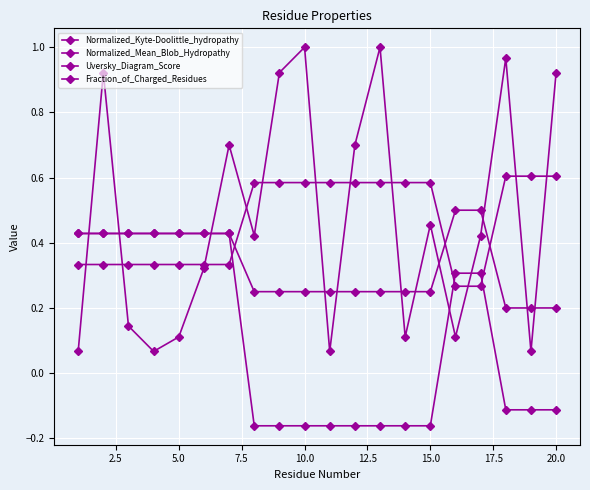

Is this an area chart (filled region under the line)?

No